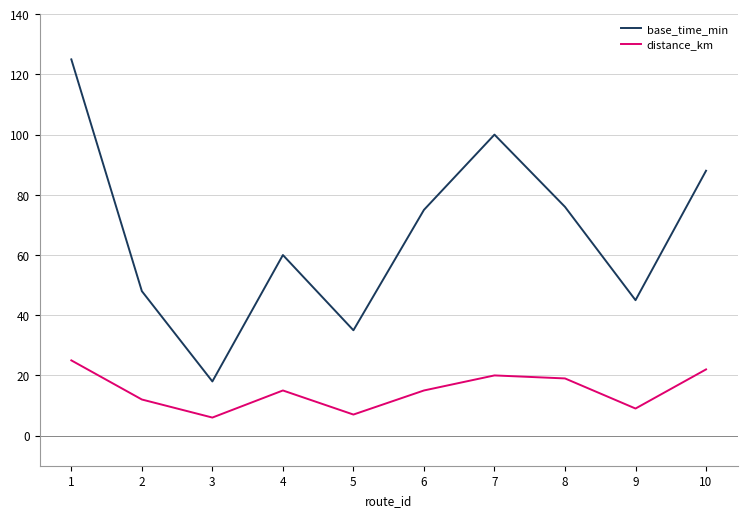

List the series in order of their peak value, highest first.

base_time_min, distance_km